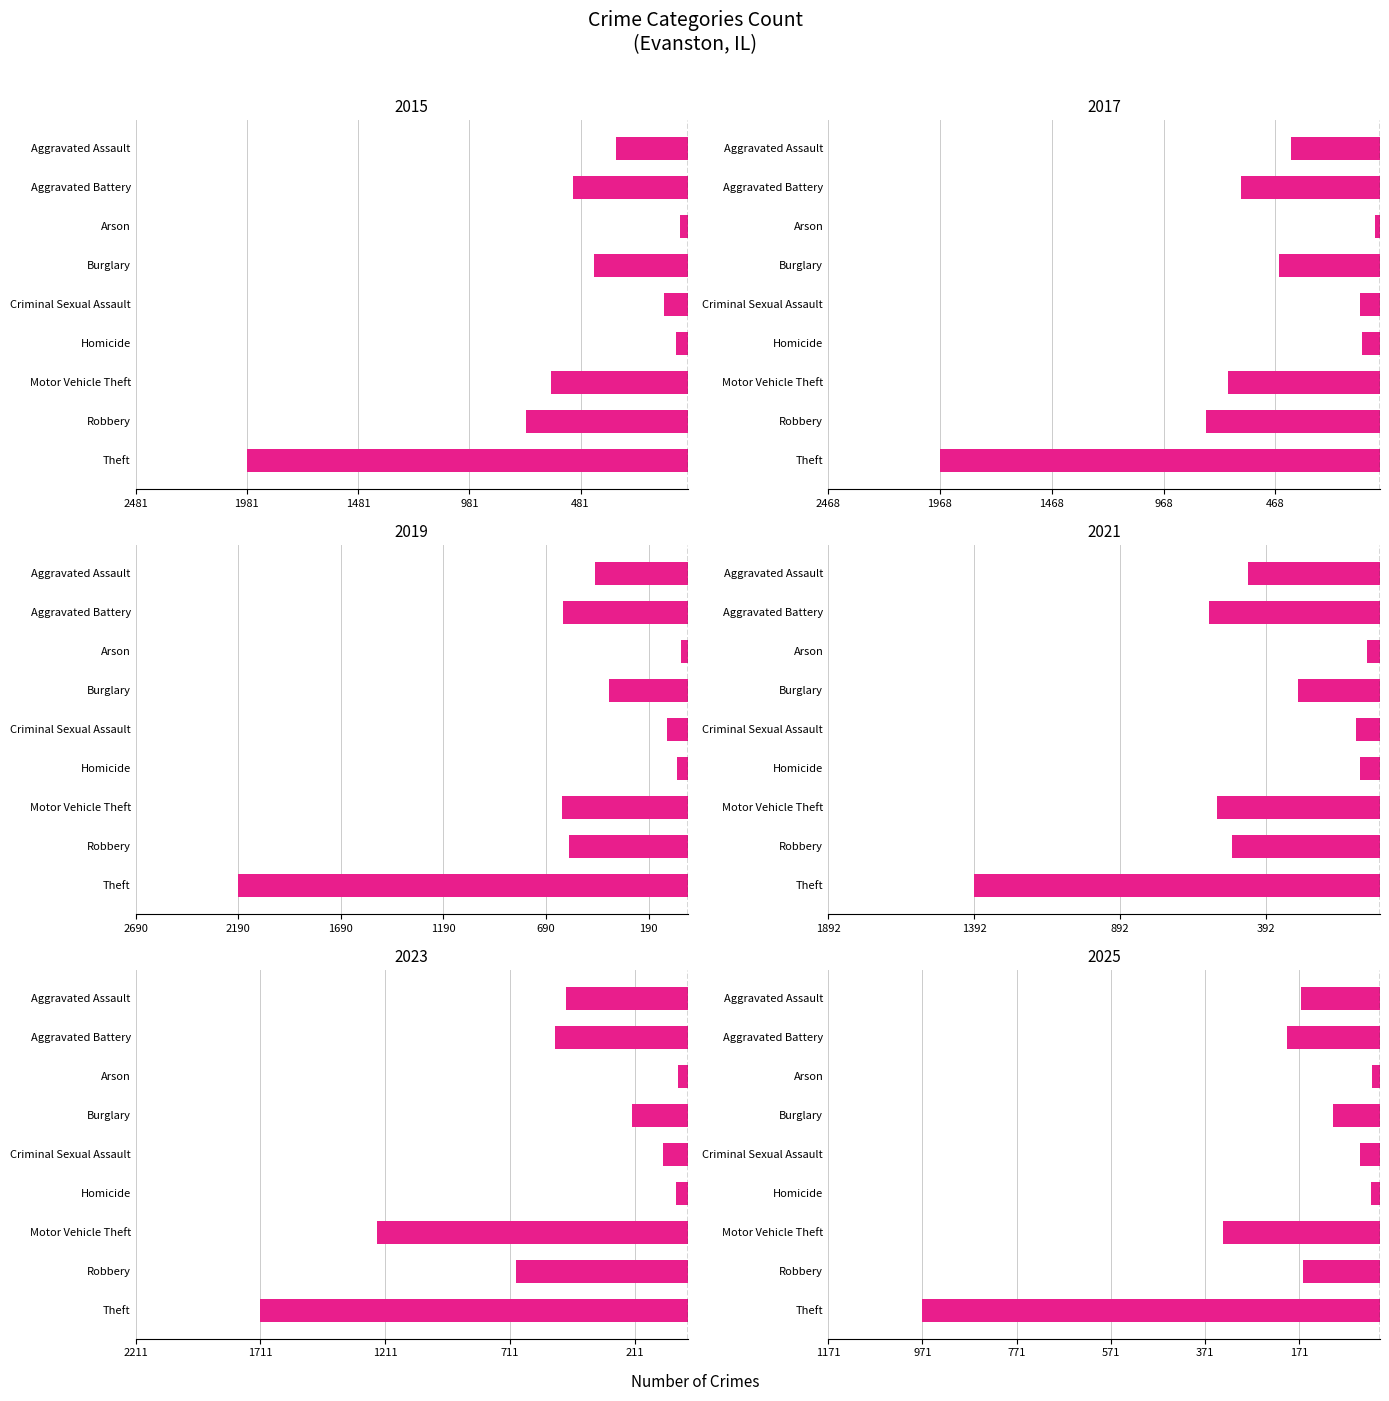

At how many categories does at least one series exceed -1711?

9